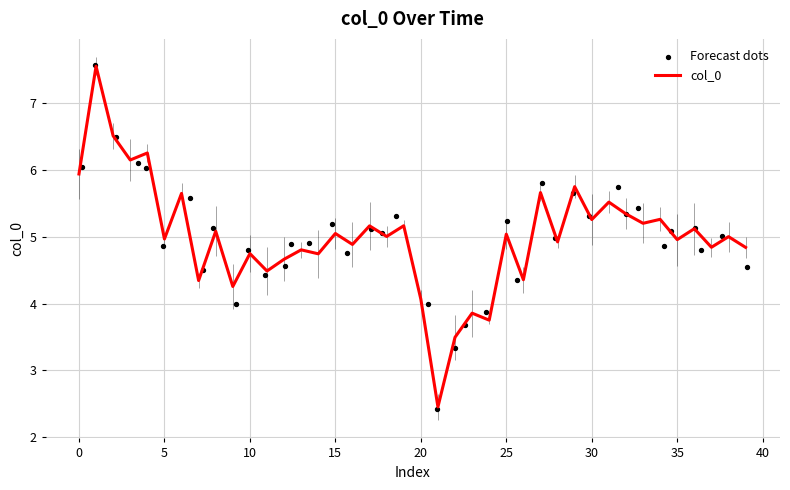

The col_0 series shows 5.0 at 25. True or false?

True